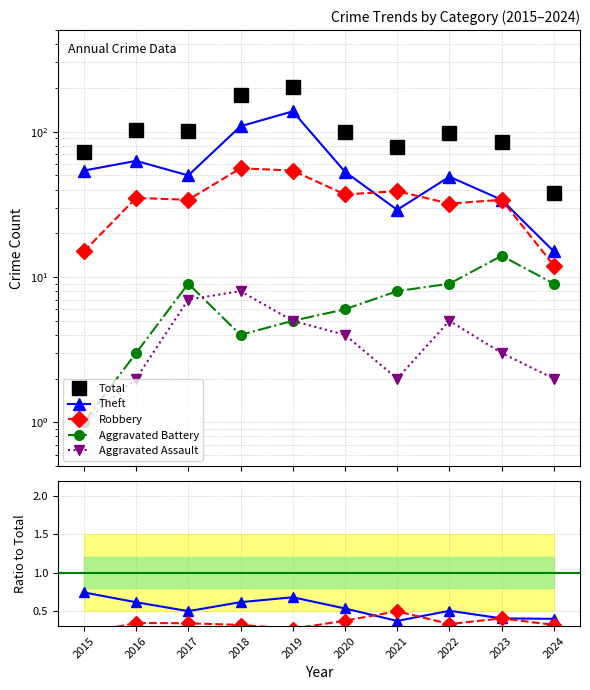

How many lines are shown in the chart?

5